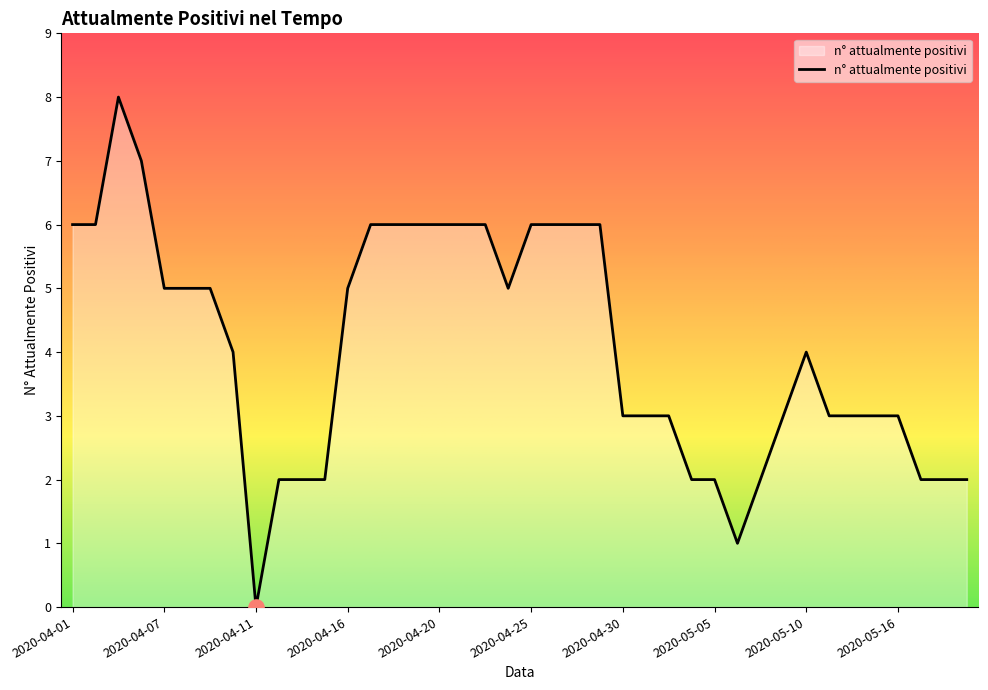

What is the greatest value displayed?

8